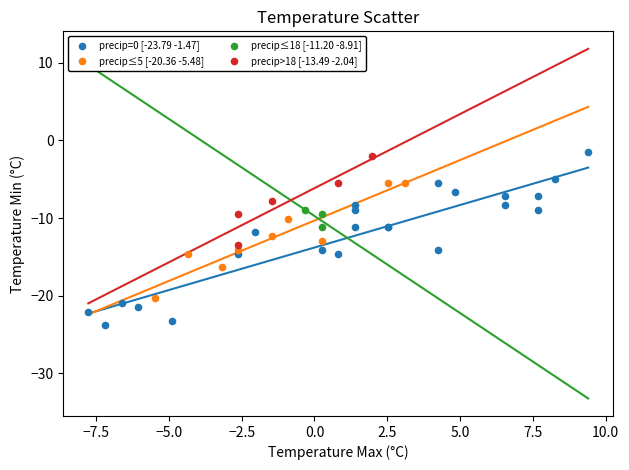

What are all the series names shown in the legend?

precip=0 [-23.79 -1.47], precip≤5 [-20.36 -5.48], precip≤18 [-11.20 -8.91], precip>18 [-13.49 -2.04]